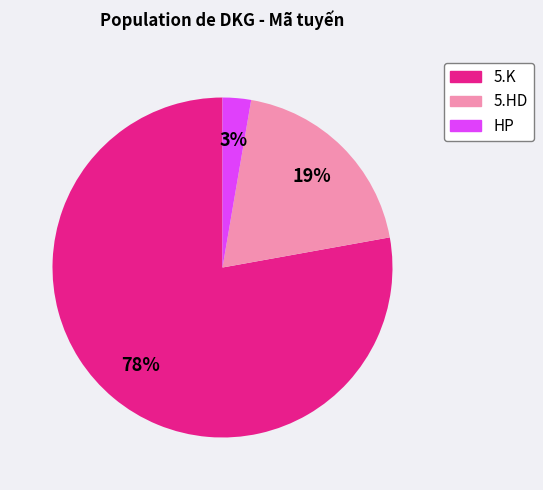

To the nearest percent, what is the difference between the largest and smallest slice percentages?

75%